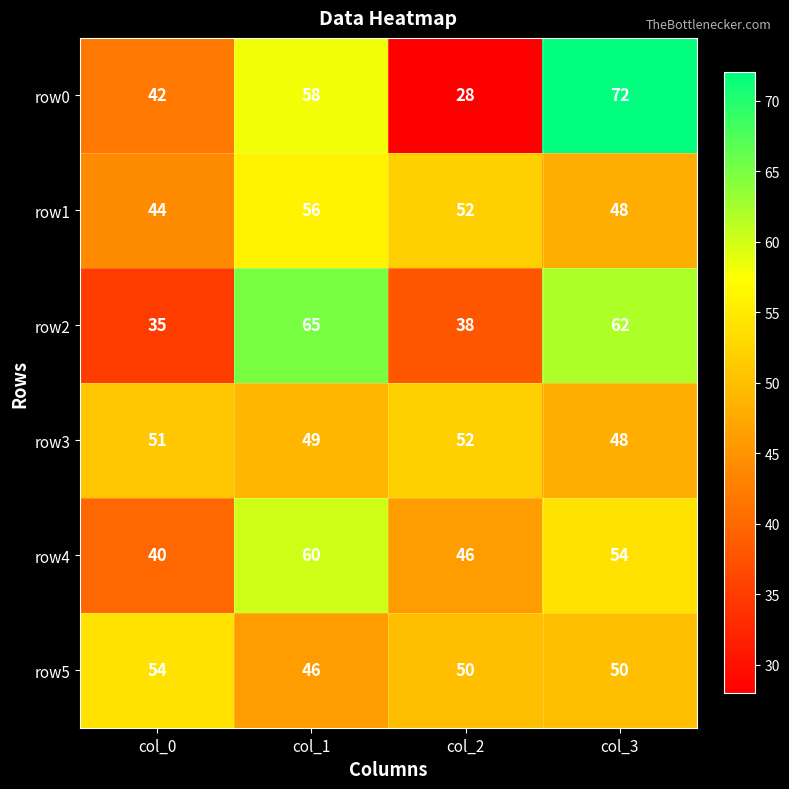

List the series in order of their peak value, highest first.

row0, row2, row4, row1, row5, row3